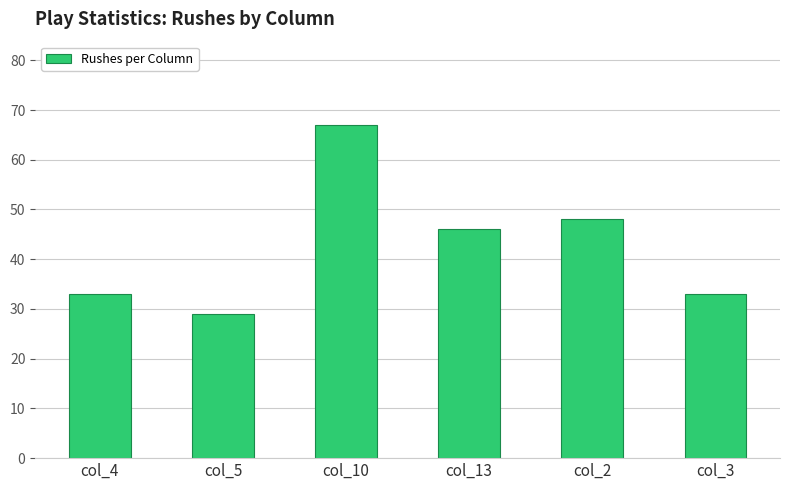

Approximately how many times larger is the value at col_10 compared to col_5?

2.3